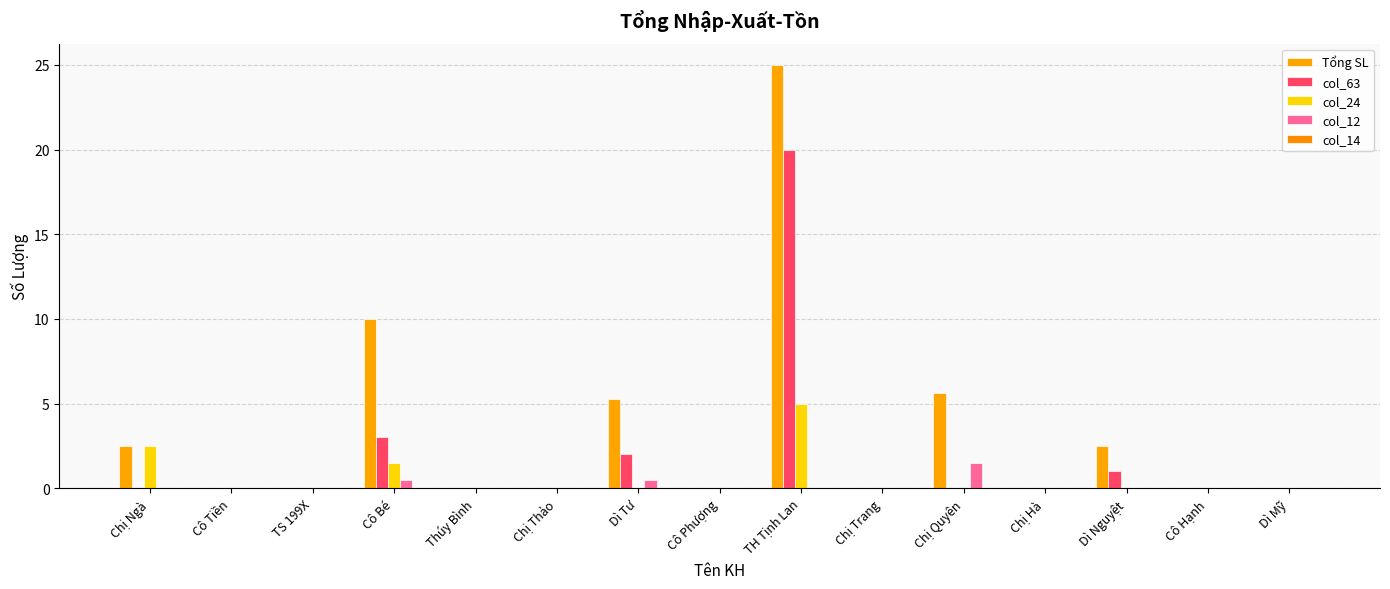

Between Cô Hạnh and Chị Trang, which is larger?

Cô Hạnh